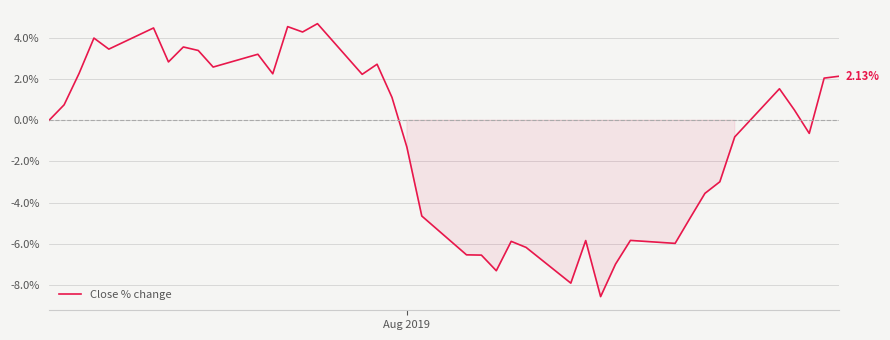

What is the difference between the maximum and minimum values?

13.3